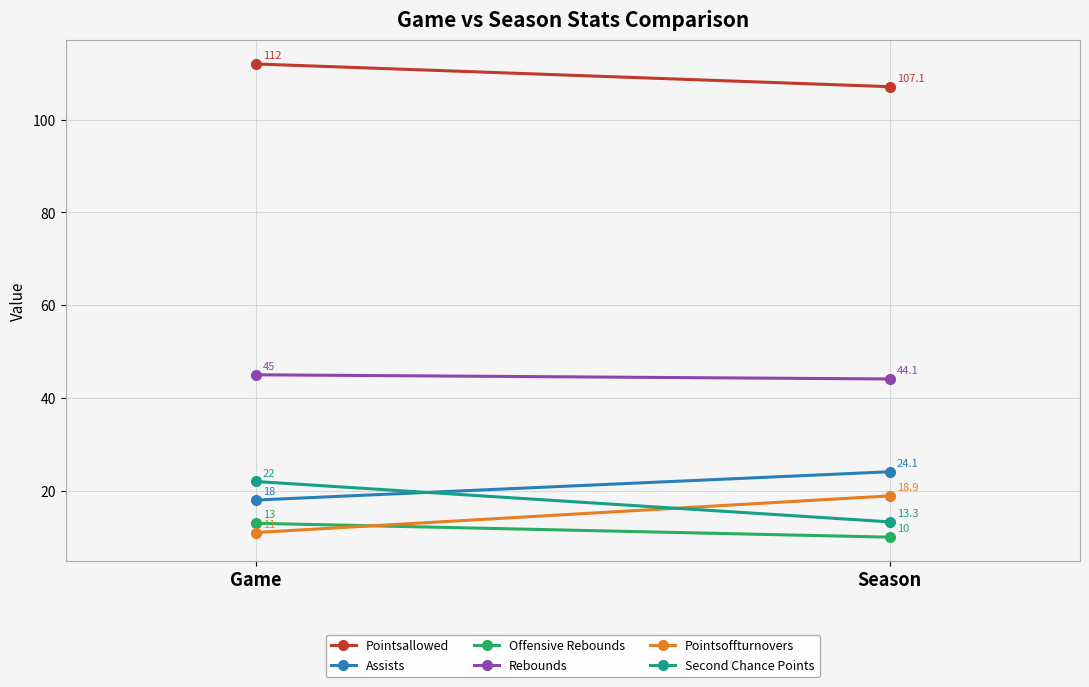

At which category is the sum across all series the highest?

Game